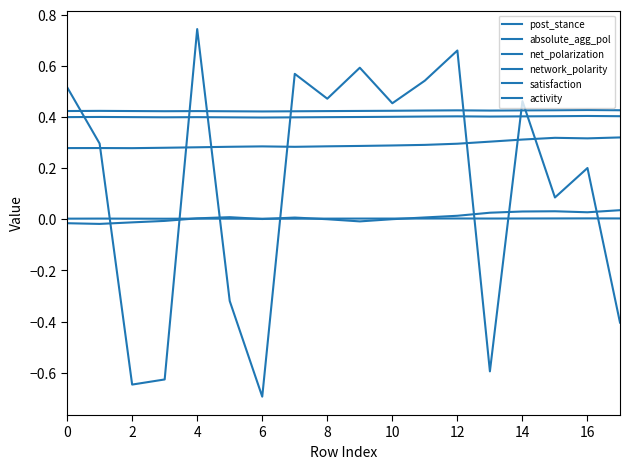

How many lines are shown in the chart?

6